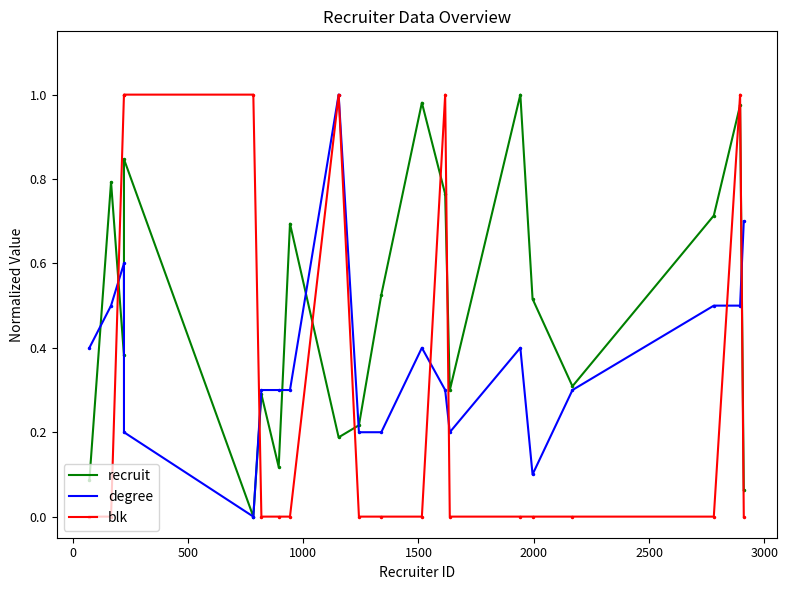

What is the greatest value displayed?

1.0